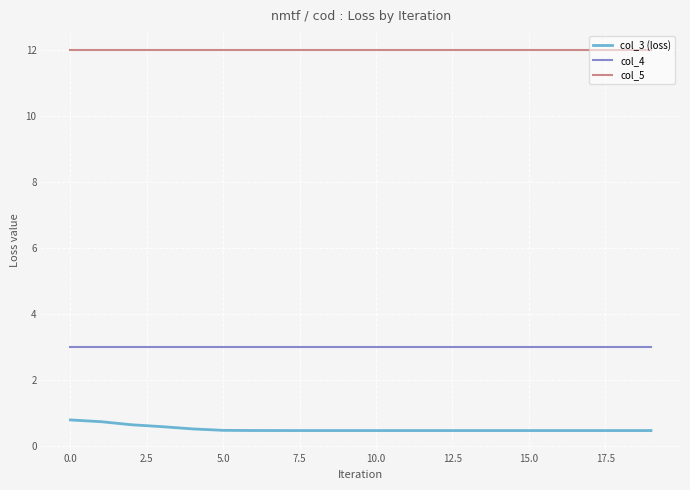

What is the maximum value for col_5?

12.0